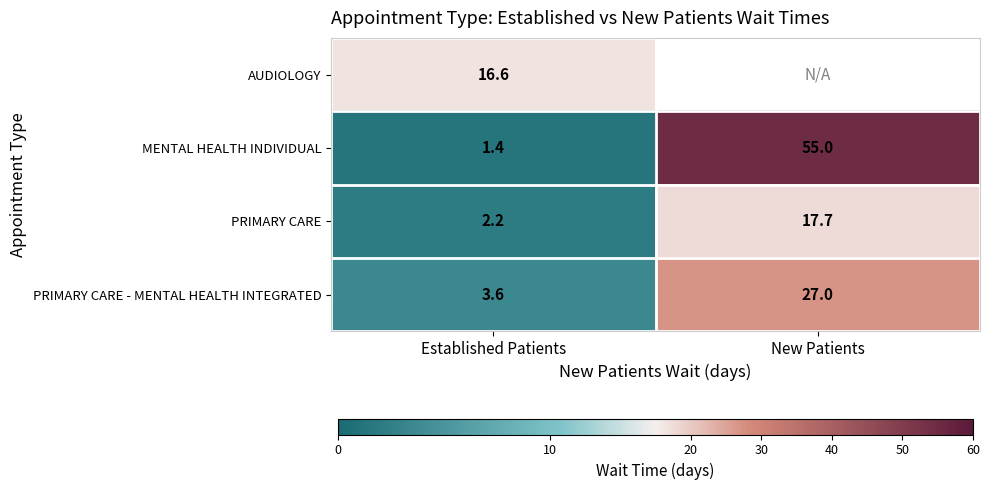

What is the difference between the maximum and minimum values in the PRIMARY CARE series?

15.5